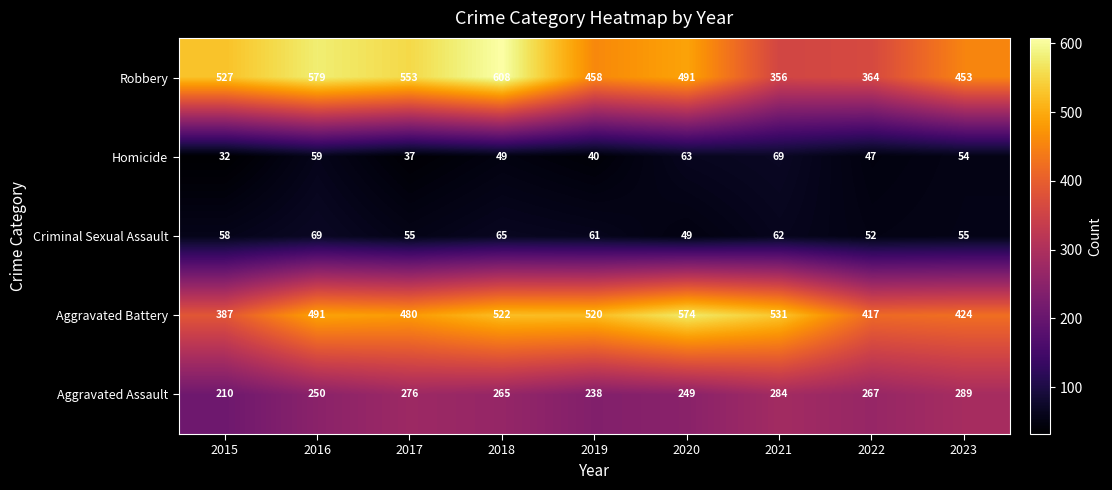

What is the minimum value shown in the chart?

32